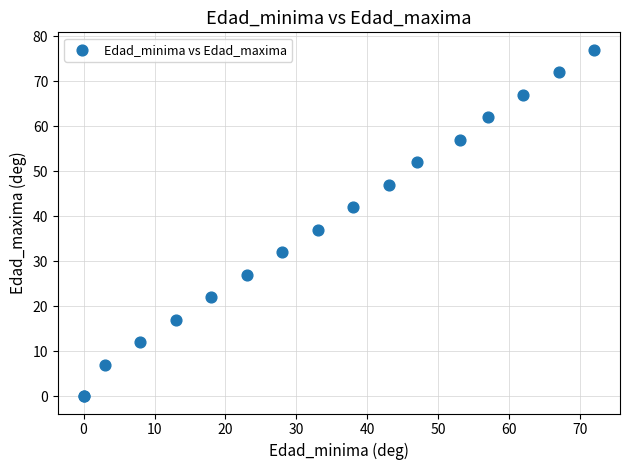

What Y value in the scatter plot is closest to 38?

37